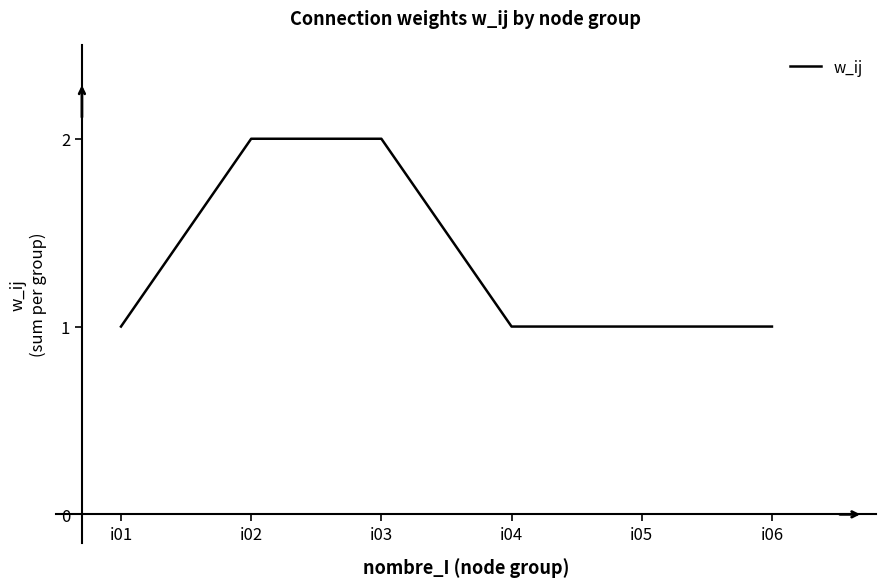

What value does the data have at i05?

1